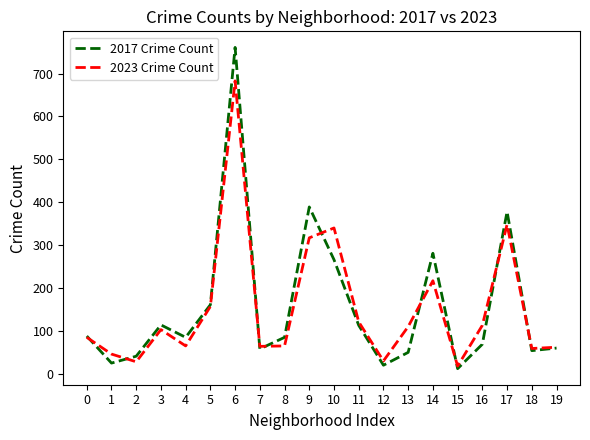

What is the maximum value shown in the chart?

761